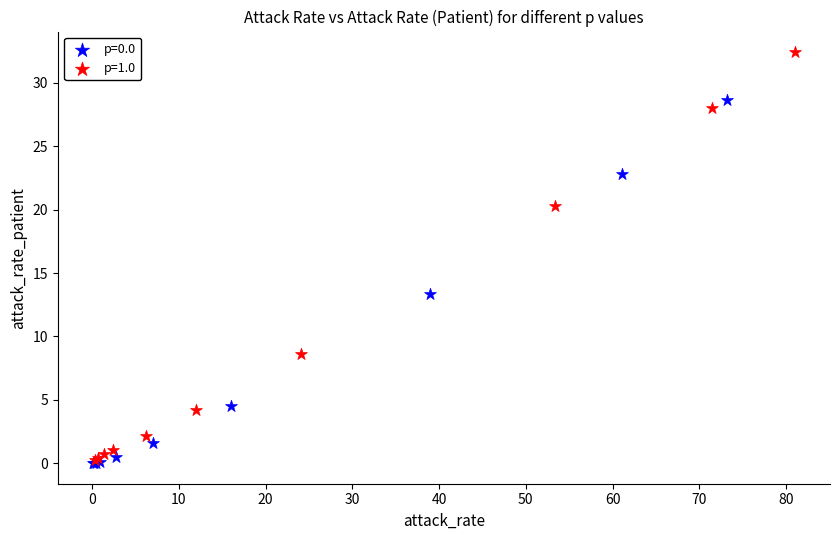

Which series has the widest spread of Y values?

p=1.0